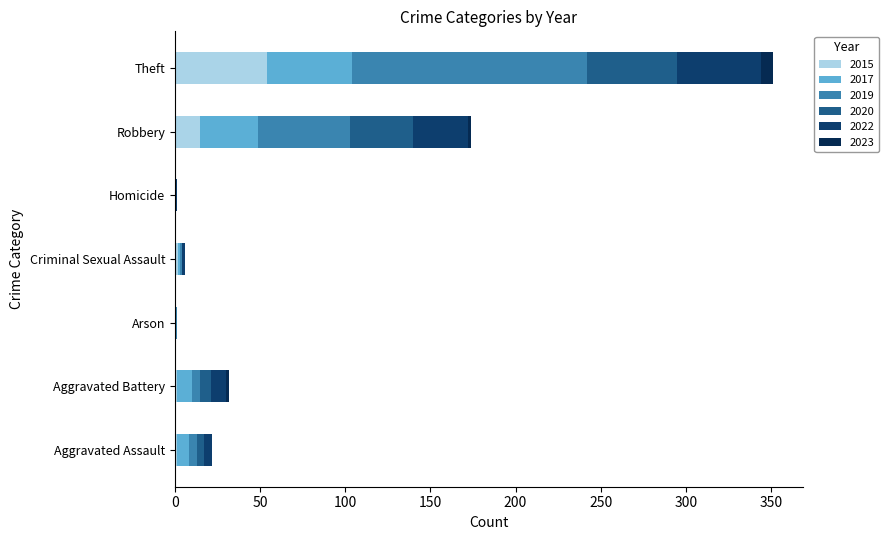

The 2020 series shows 4 at Aggravated Assault. True or false?

True